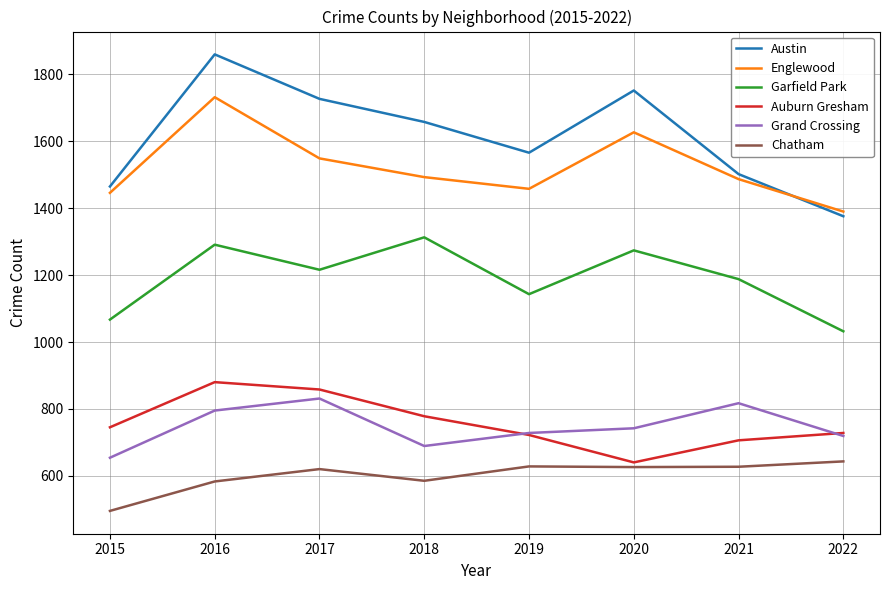

Is the value of Englewood at 2018 greater than the value of Auburn Gresham at 2020?

Yes